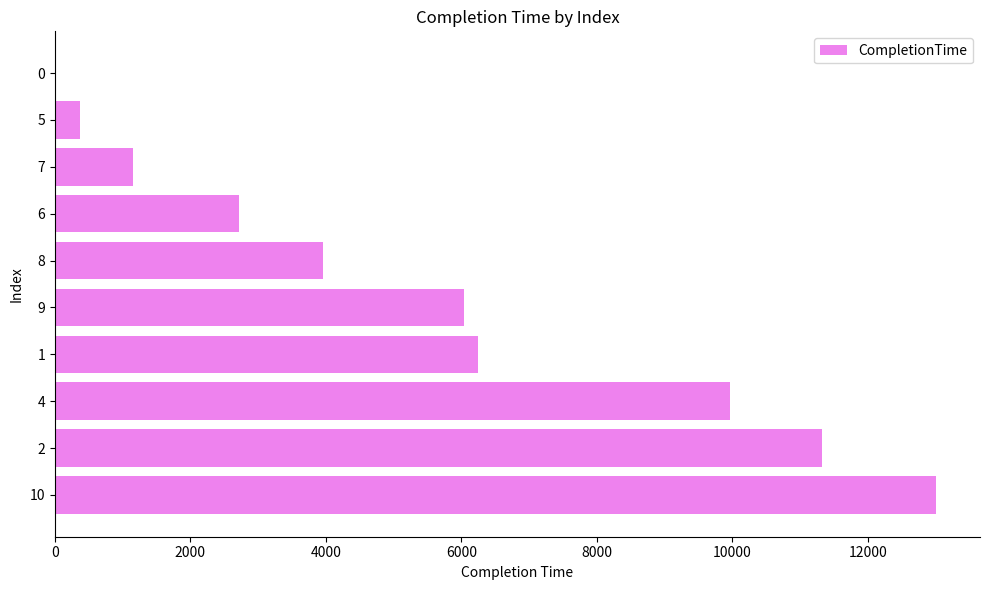

What is the greatest value displayed?

13006.3